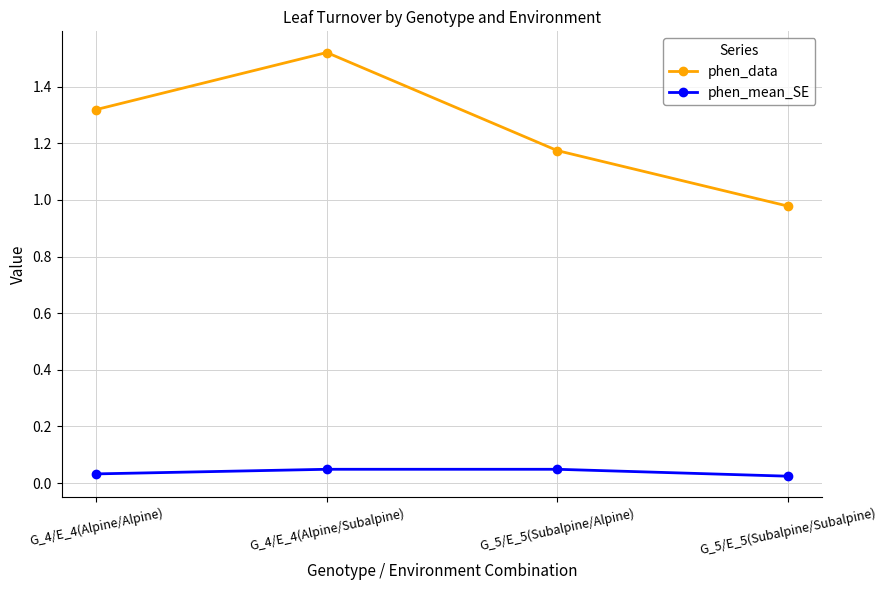

True or false: phen_data and phen_mean_SE cross at least once.

False